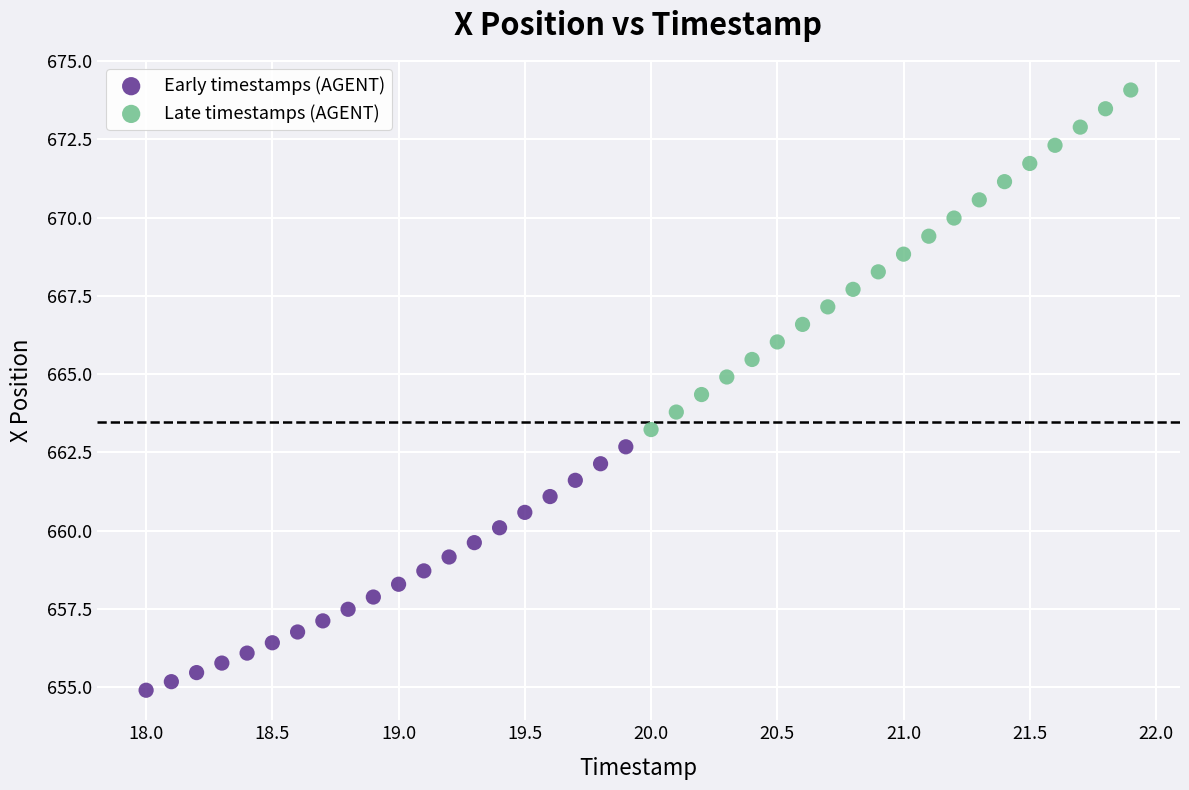

What are all the series names shown in the legend?

Early timestamps (AGENT), Late timestamps (AGENT)